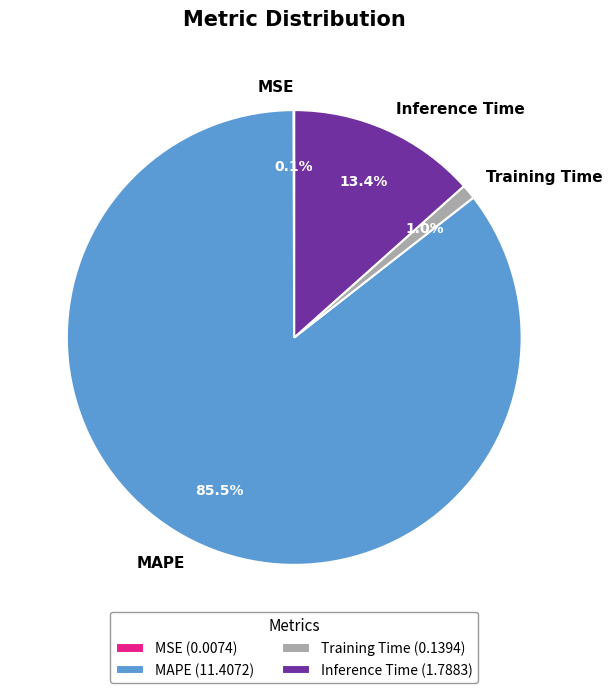

Approximately how many times larger is the value at Inference Time compared to MAPE?

0.2